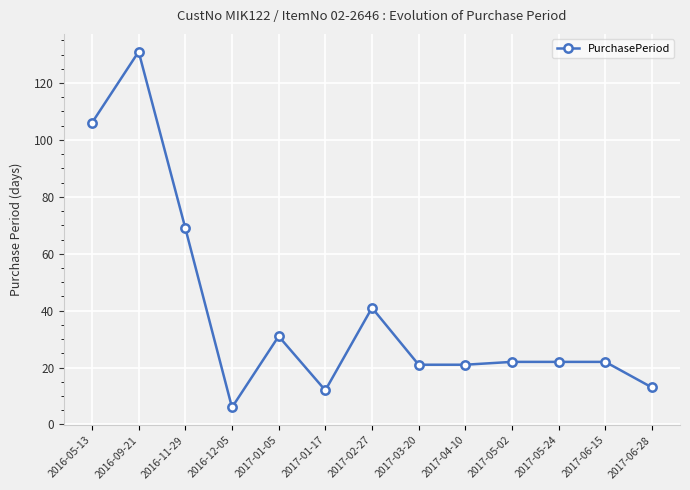

Reading left to right, transcribe all the data shown in this chart.

2016-05-13=106	2016-09-21=131	2016-11-29=69	2016-12-05=6	2017-01-05=31	2017-01-17=12	2017-02-27=41	2017-03-20=21	2017-04-10=21	2017-05-02=22	2017-05-24=22	2017-06-15=22	2017-06-28=13